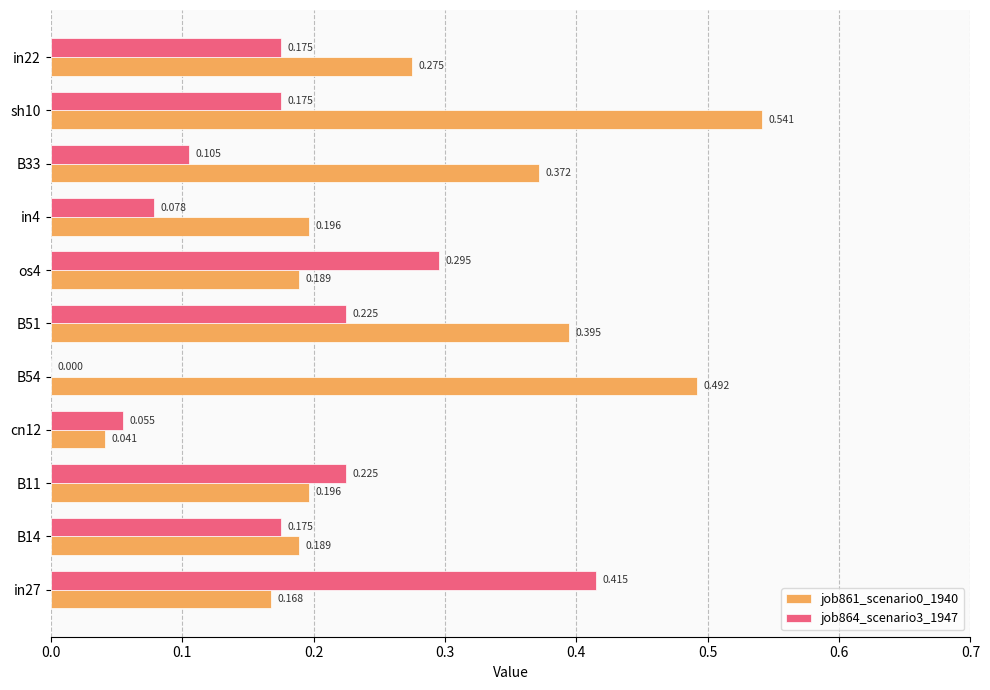

Is the value of job861_scenario0_1940 at in4 greater than the value of job864_scenario3_1947 at cn12?

Yes